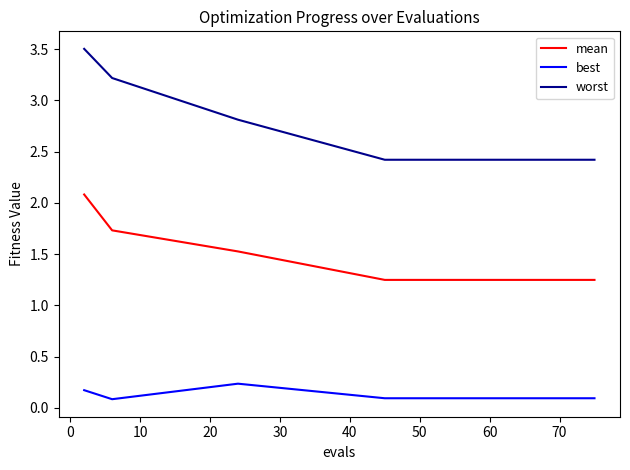

List the series in order of their overall mean, highest first.

worst, mean, best